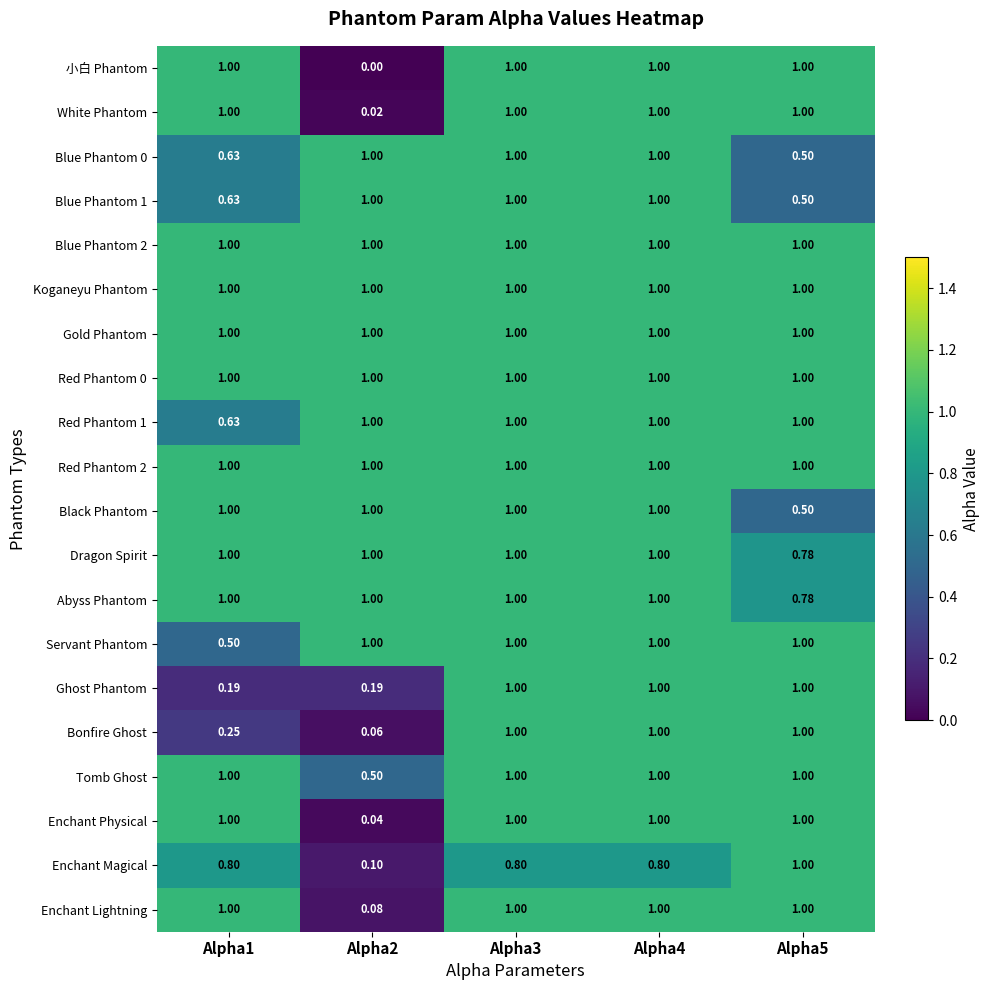

Is the value of Koganeyu Phantom at Alpha2 greater than the value of Servant Phantom at Alpha1?

Yes